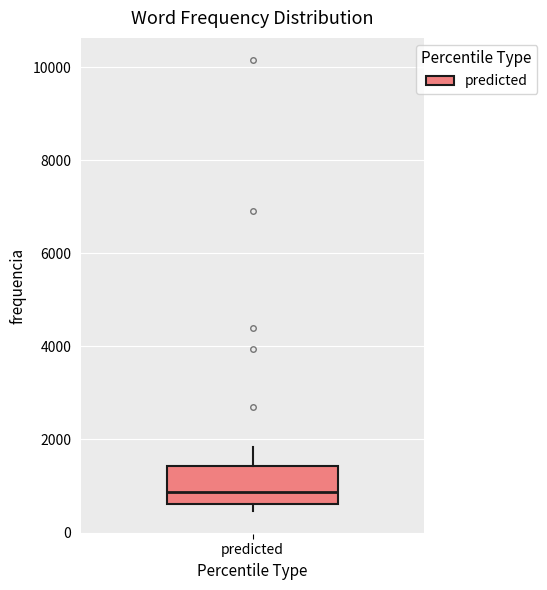

Where is the upper edge of the box for predicted on the y-axis? The values are not printed on the chart, so give them approximately, as read against the axis.

1400